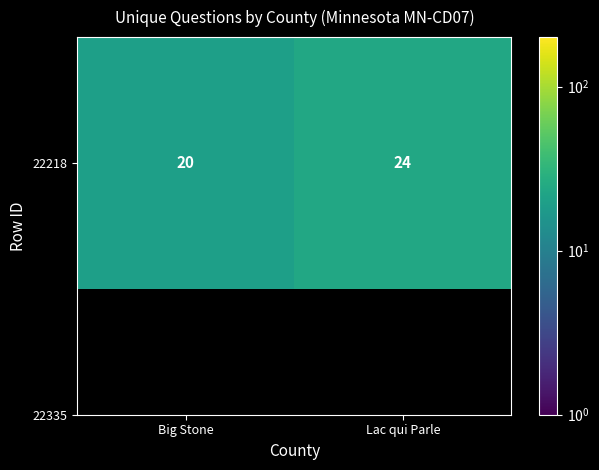

Reading right to left, transcribe all the data shown in this chart.

Lac qui Parle=24	Big Stone=20